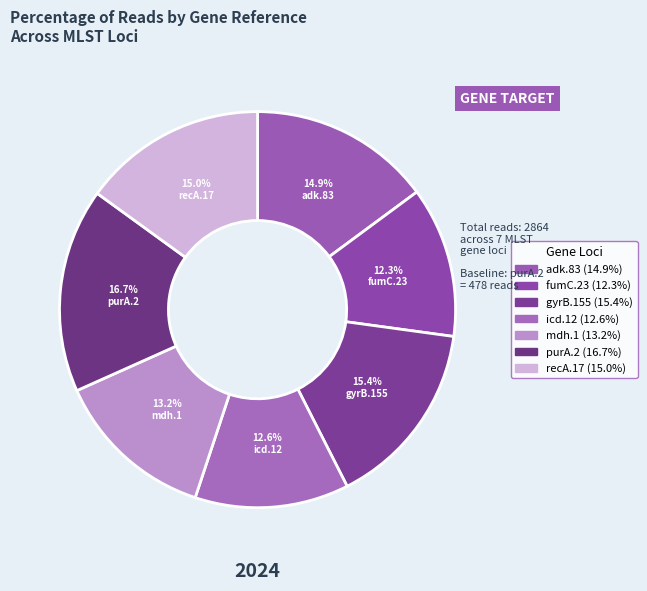

True or false: fumC.23 accounts for 19% of the total.

False